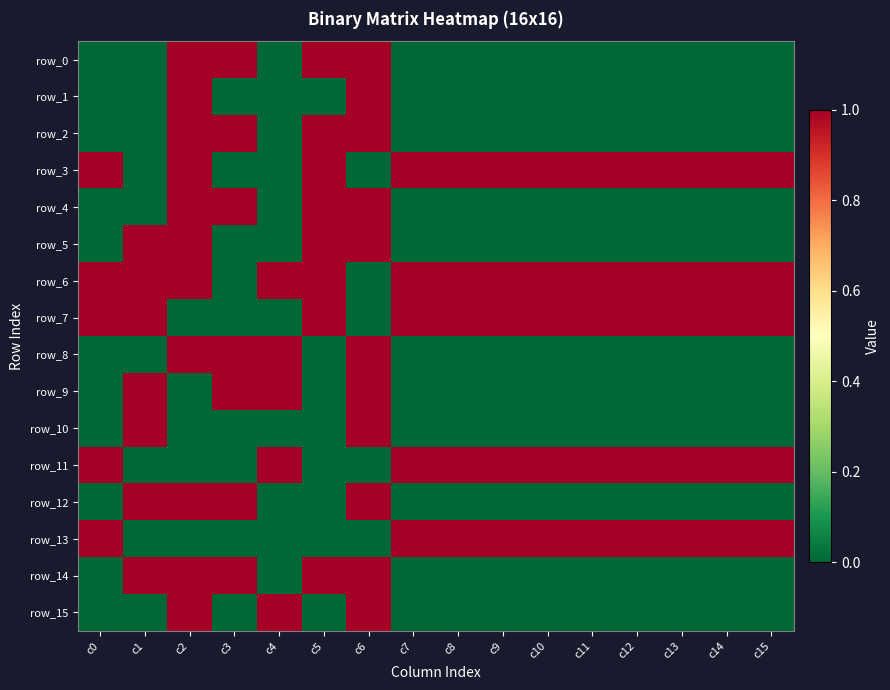

What is the sum of all row_9 values?

4